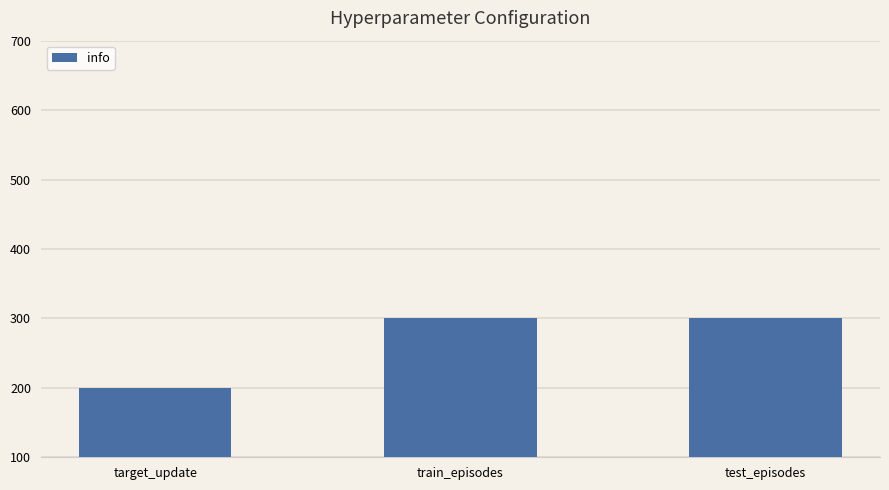

What is the difference between the values at target_update and train_episodes?

100